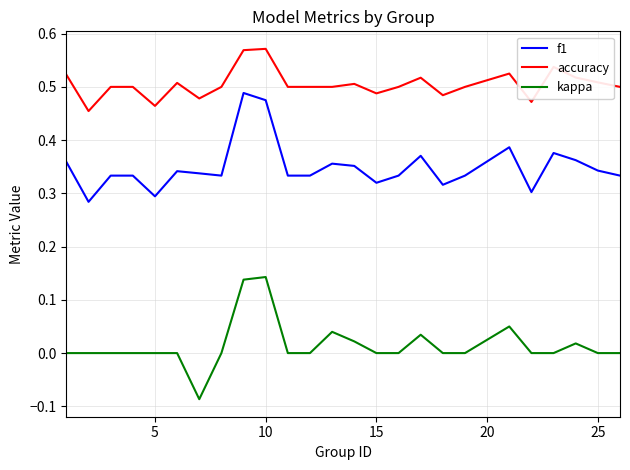

True or false: f1 and kappa intersect in this chart.

False